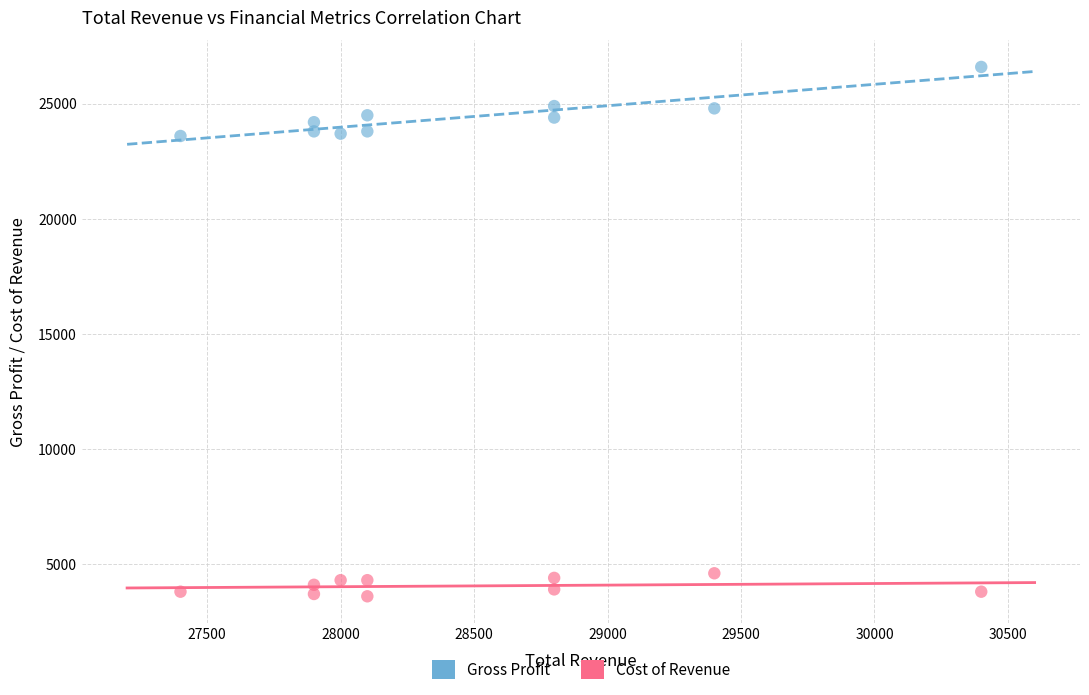

Across all data points, what is the range of X values (max minus min)?

3000